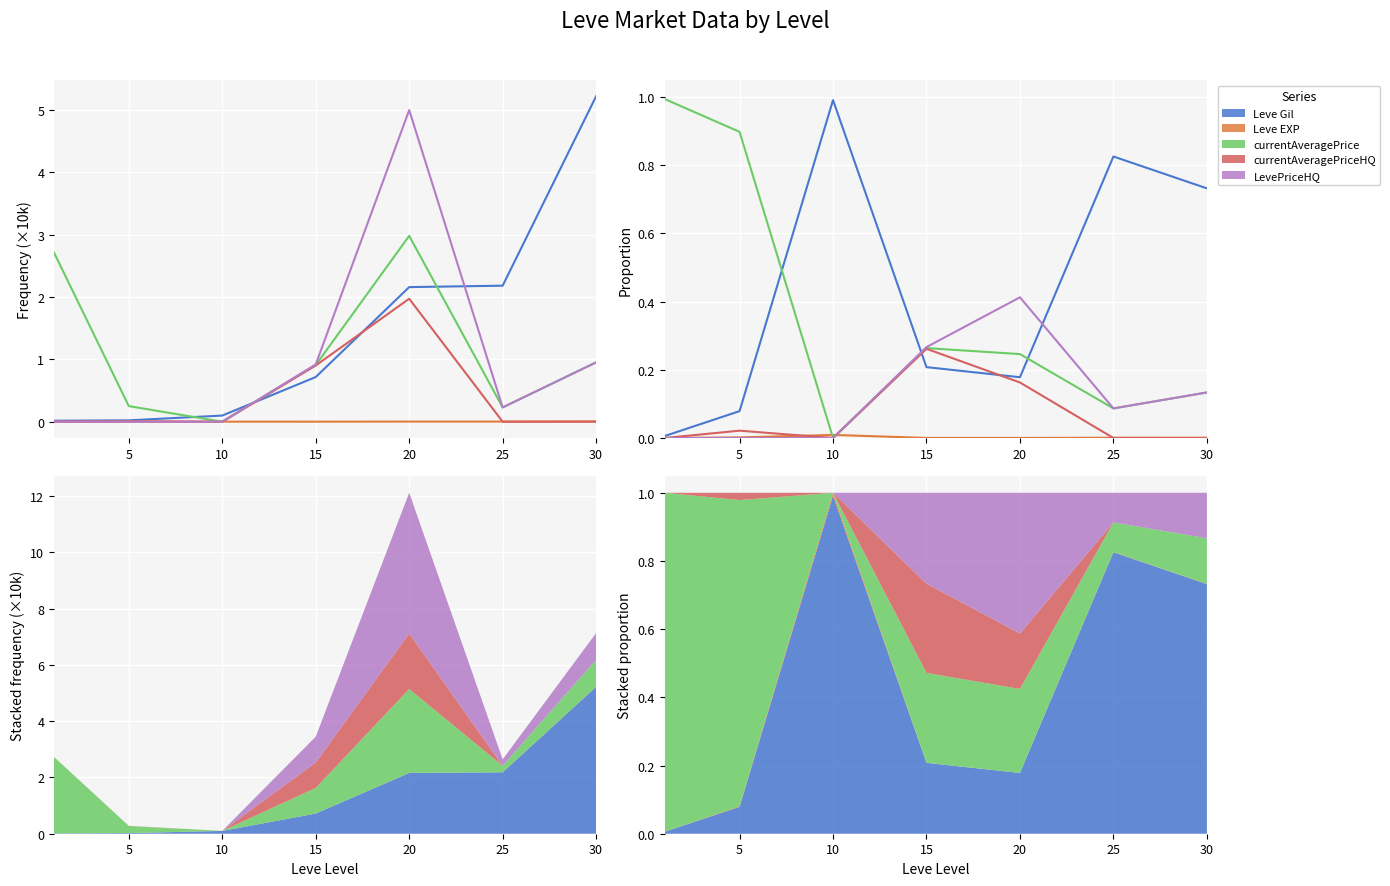

Reading left to right, transcribe all the data shown in this chart.

Leve Gil: 0.0	0.1	1.0	0.2	0.2	0.8	0.7
Leve EXP: 0.0	0.0	0.0	0.0	0.0	0.0	0.0
currentAveragePrice: 1.0	0.9	0.0	0.3	0.2	0.1	0.1
currentAveragePriceHQ: 0.0	0.0	0.0	0.3	0.2	0.0	0.0
LevePriceHQ: 0.0	0.0	0.0	0.3	0.4	0.1	0.1